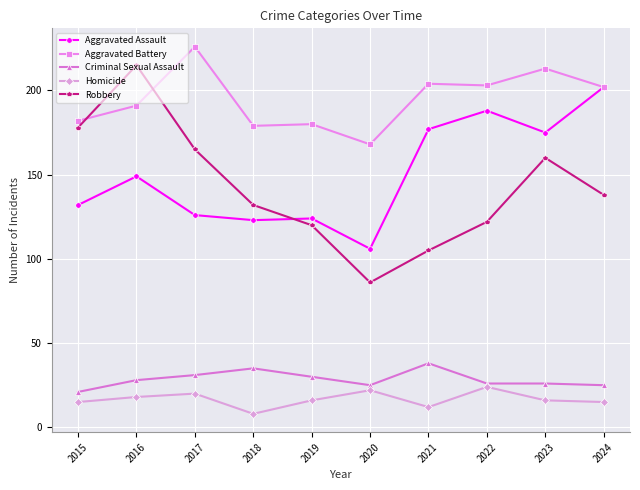

How many values in the Robbery series are below 138?

5